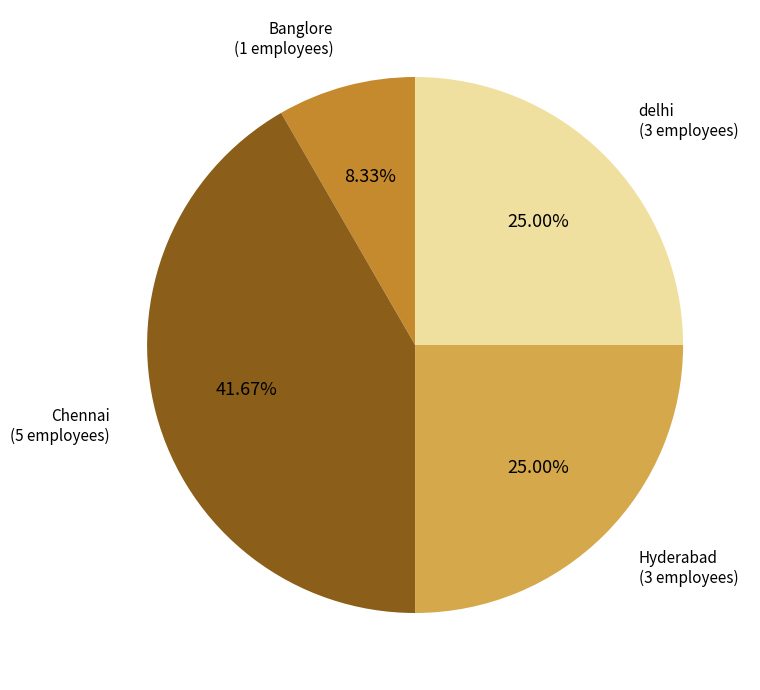

What is the ratio of the value at delhi to the value at Hyderabad?

1.0